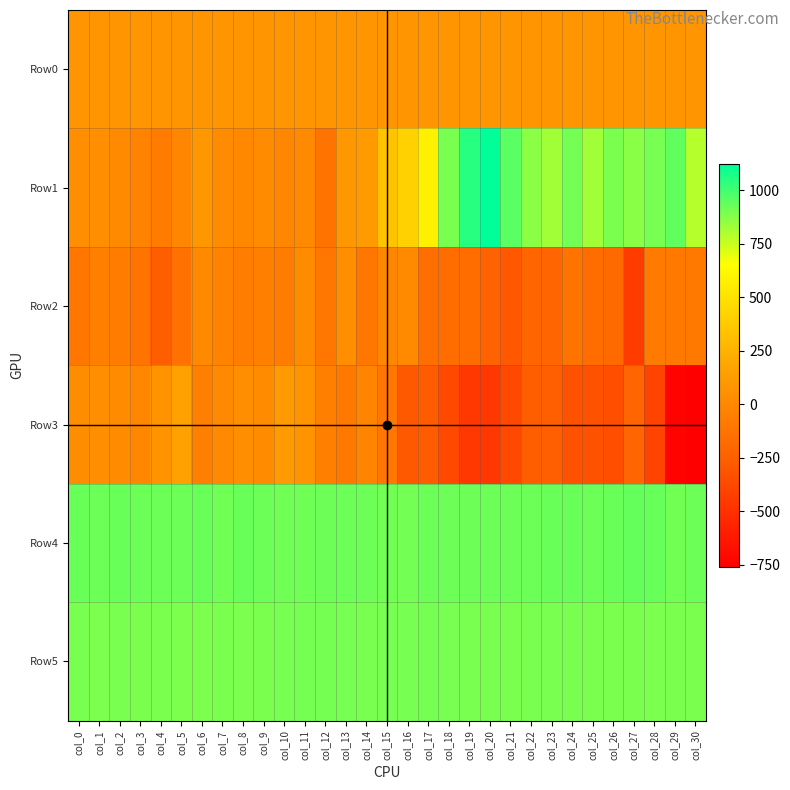

Reading right to left, transcribe all the data shown in this chart.

Row0: col_30=83.7	col_29=83.7	col_28=83.7	col_27=83.6	col_26=83.5	col_25=83.5	col_24=83.4	col_23=83.4	col_22=83.3	col_21=83.3	col_20=83.3	col_19=83.2	col_18=83.1	col_17=83.1	col_16=83.1	col_15=83.0	col_14=83.0	col_13=82.9	col_12=82.9	col_11=82.8	col_10=82.8	col_9=82.7	col_8=82.7	col_7=82.6	col_6=82.6	col_5=82.6	col_4=82.5	col_3=82.5	col_2=82.4	col_1=82.4	col_0=82.3
Row1: col_30=787.0	col_29=941.0	col_28=898.0	col_27=867.0	col_26=891.0	col_25=824.0	col_24=908.0	col_23=823.0	col_22=863.0	col_21=953.0	col_20=1122.0	col_19=1046.0	col_18=895.0	col_17=574.0	col_16=409.0	col_15=339.0	col_14=122.0	col_13=100.0	col_12=-118.0	col_11=6.0	col_10=-9.0	col_9=20.0	col_8=-1.0	col_7=22.0	col_6=97.0	col_5=-8.0	col_4=-73.0	col_3=-32.0	col_2=13.0	col_1=46.0	col_0=47.0
Row2: col_30=-90.0	col_29=-96.0	col_28=-85.0	col_27=-441.0	col_26=-181.0	col_25=-171.0	col_24=-127.0	col_23=-213.0	col_22=-212.0	col_21=-294.0	col_20=-228.0	col_19=-169.0	col_18=-169.0	col_17=-160.0	col_16=15.0	col_15=-9.0	col_14=-99.0	col_13=41.0	col_12=-104.0	col_11=26.0	col_10=-76.0	col_9=-49.0	col_8=-62.0	col_7=-36.0	col_6=12.0	col_5=-141.0	col_4=-253.0	col_3=-121.0	col_2=-72.0	col_1=-57.0	col_0=-101.0
Row3: col_30=-760.0	col_29=-740.0	col_28=-403.0	col_27=-210.0	col_26=-342.0	col_25=-326.0	col_24=-325.0	col_23=-249.0	col_22=-254.0	col_21=-373.0	col_20=-464.0	col_19=-469.0	col_18=-371.0	col_17=-278.0	col_16=-288.0	col_15=-100.0	col_14=-22.0	col_13=-93.0	col_12=-48.0	col_11=77.0	col_10=111.0	col_9=24.0	col_8=46.0	col_7=7.0	col_6=-53.0	col_5=153.0	col_4=74.0	col_3=-3.0	col_2=16.0	col_1=46.0	col_0=32.0
Row4: col_30=921.0	col_29=911.0	col_28=928.0	col_27=931.0	col_26=926.0	col_25=920.0	col_24=924.0	col_23=924.0	col_22=922.0	col_21=922.0	col_20=921.0	col_19=919.0	col_18=919.0	col_17=921.0	col_16=908.0	col_15=910.0	col_14=919.0	col_13=923.0	col_12=919.0	col_11=916.0	col_10=915.0	col_9=921.0	col_8=927.0	col_7=915.0	col_6=927.0	col_5=923.0	col_4=921.0	col_3=921.0	col_2=925.0	col_1=922.0	col_0=926.0
Row5: col_30=891.0	col_29=894.0	col_28=890.0	col_27=891.0	col_26=891.0	col_25=892.0	col_24=895.0	col_23=895.0	col_22=897.0	col_21=893.0	col_20=895.0	col_19=895.0	col_18=898.0	col_17=903.0	col_16=900.0	col_15=898.0	col_14=895.0	col_13=900.0	col_12=903.0	col_11=905.0	col_10=898.0	col_9=894.0	col_8=890.0	col_7=892.0	col_6=890.0	col_5=888.0	col_4=892.0	col_3=893.0	col_2=895.0	col_1=890.0	col_0=895.0